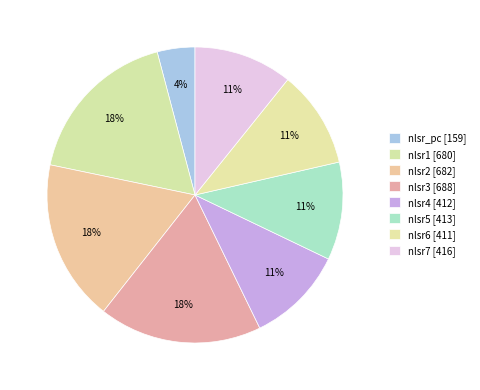

What percentage is NOT represented by nlsr_pc?

95.9%